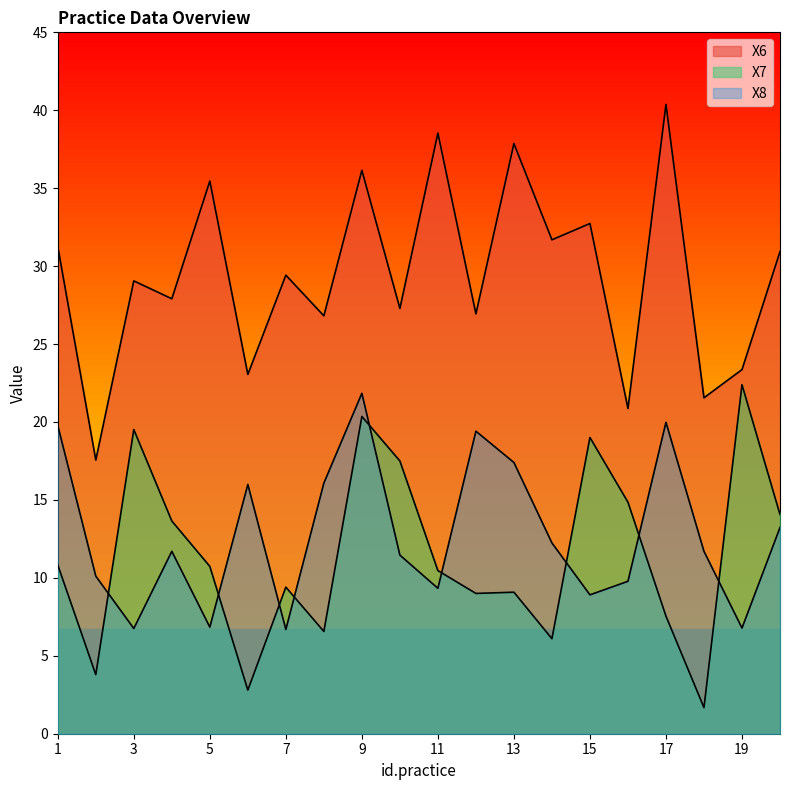

Reading right to left, extract all data points from this chart.

X6: 20=30.9	19=23.4	18=21.6	17=40.4	16=20.9	15=32.7	14=31.7	13=37.9	12=26.9	11=38.5	10=27.3	9=36.1	8=26.8	7=29.4	6=23.1	5=35.5	4=27.9	3=29.1	2=17.6	1=31.3
X7: 20=14.1	19=22.4	18=1.7	17=7.5	16=14.9	15=19.0	14=6.1	13=9.1	12=9.0	11=10.5	10=17.5	9=20.4	8=6.6	7=9.4	6=2.8	5=10.7	4=13.6	3=19.5	2=3.8	1=10.8
X8: 20=13.2	19=6.8	18=11.7	17=20.0	16=9.8	15=8.9	14=12.2	13=17.4	12=19.4	11=9.3	10=11.5	9=21.8	8=16.1	7=6.7	6=16.0	5=6.8	4=11.7	3=6.8	2=10.1	1=19.8